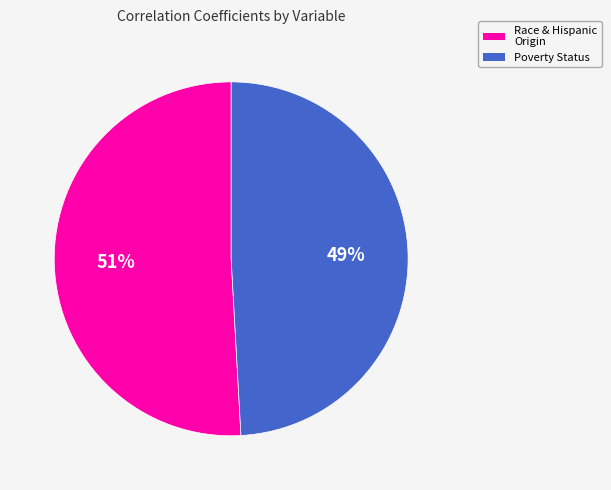

True or false: Race & Hispanic Origin accounts for 51% of the total.

True